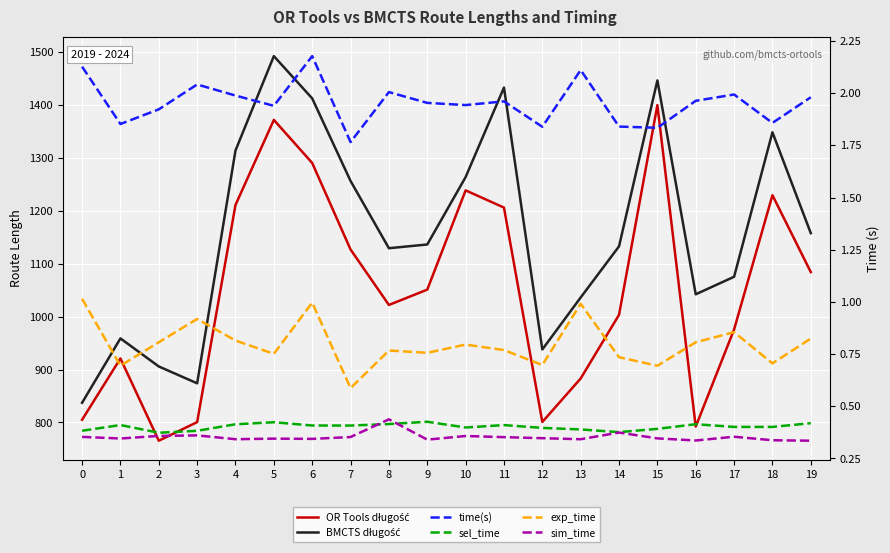

What is the difference between the highest and lowest values at 5?

1491.9